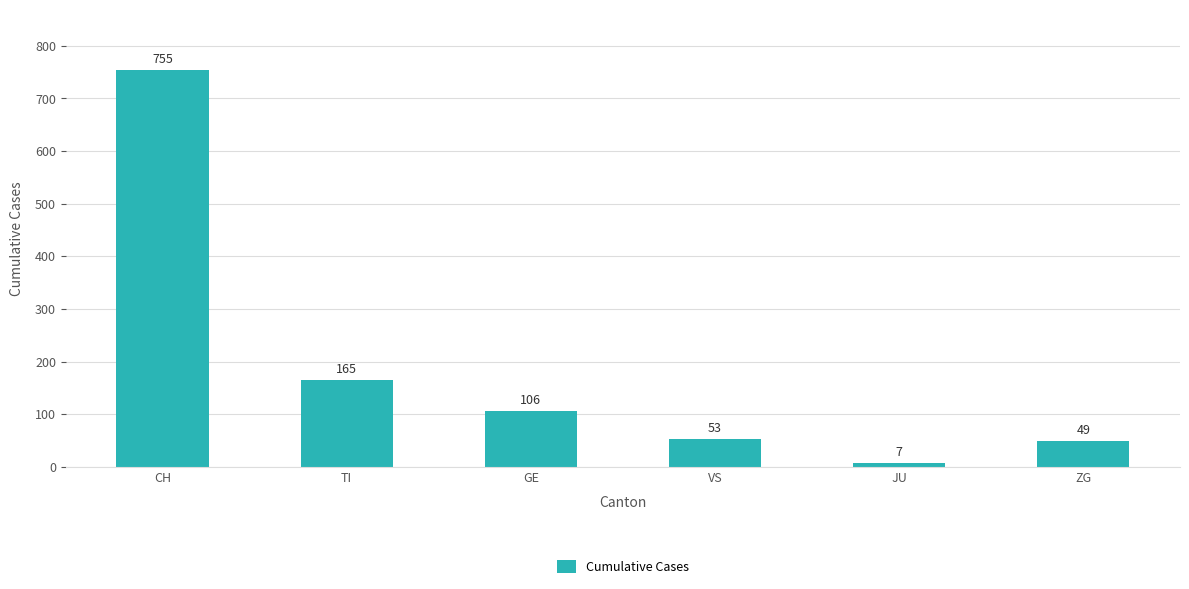

Which has a higher value, VS or ZG?

VS